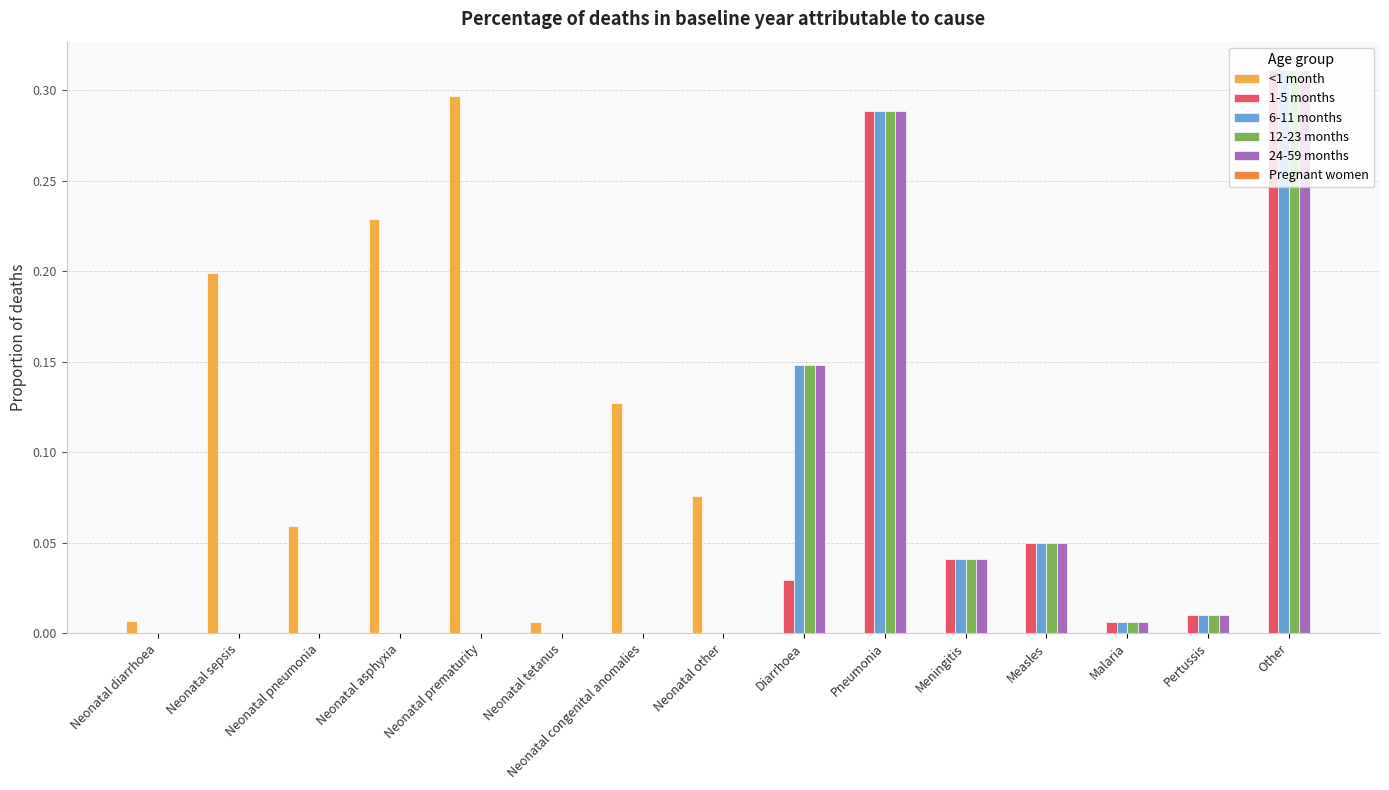

How many distinct data groups are displayed?

5